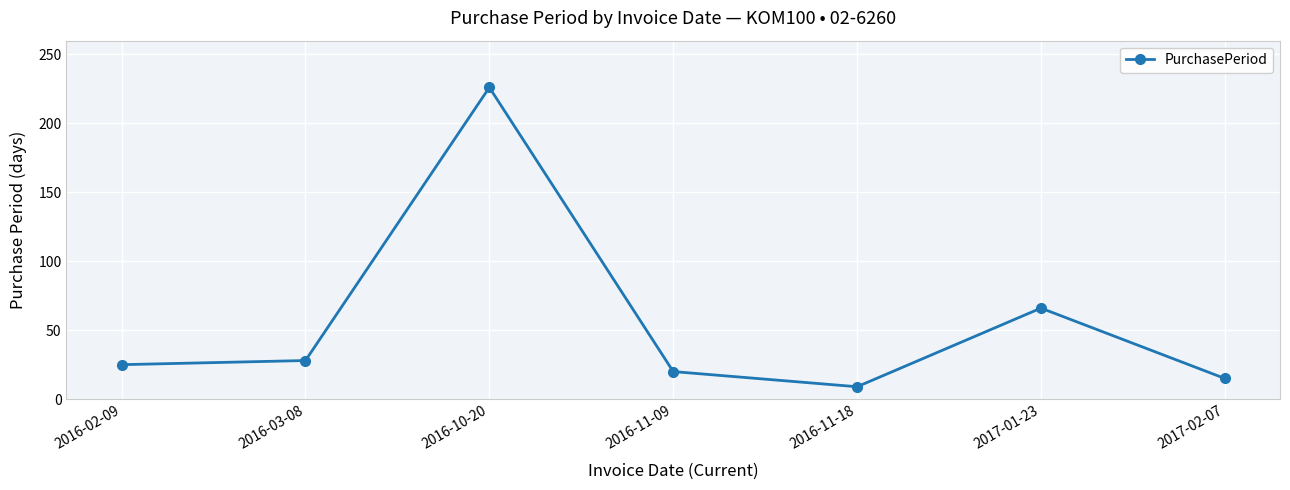

What is the difference between the values at 2017-02-07 and 2016-10-20?

211